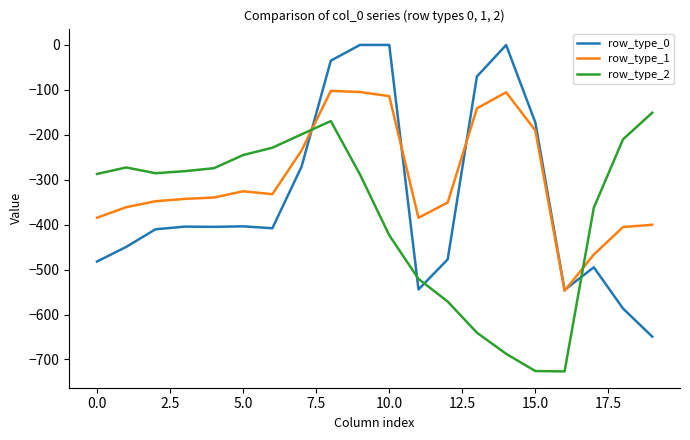

Which series has the largest total across all categories?

row_type_1